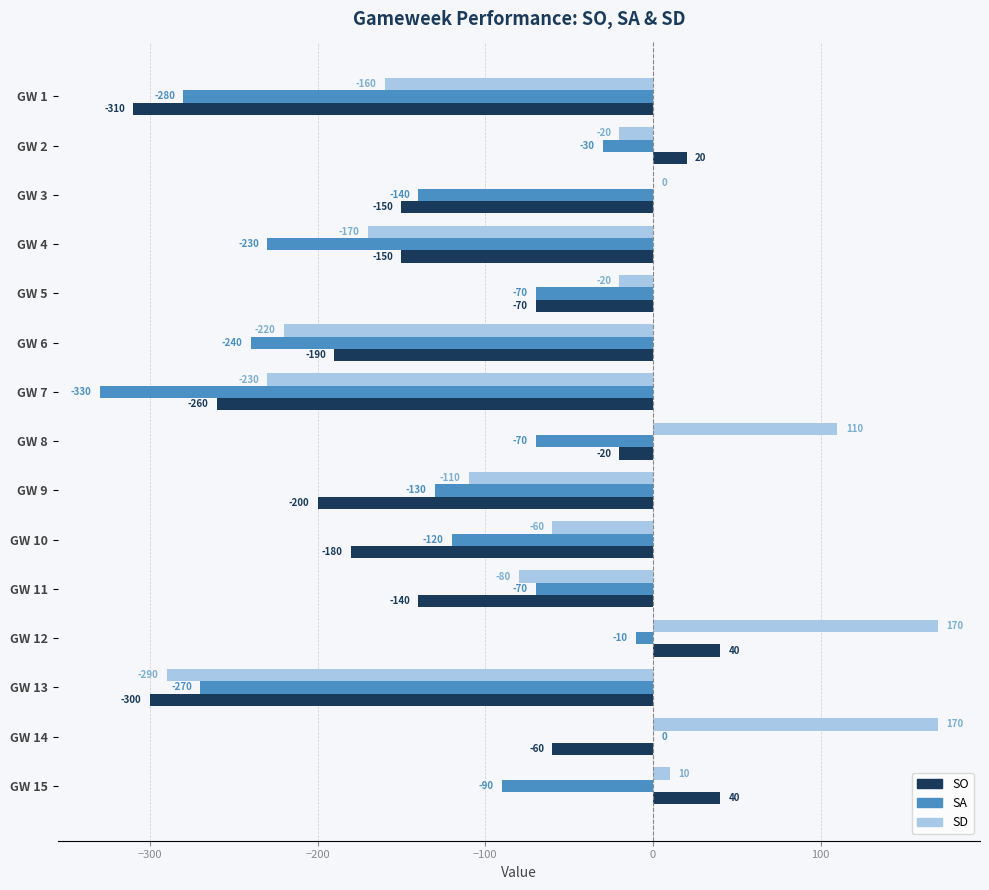

Which series has the largest total across all categories?

SD